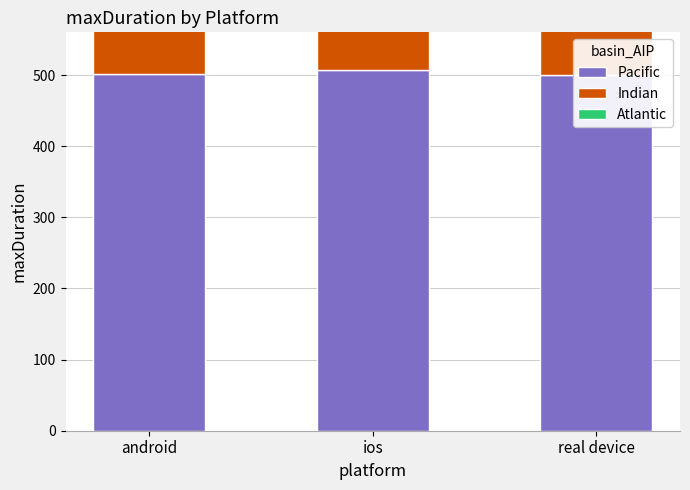

Which category has the lowest value across all series?

ios